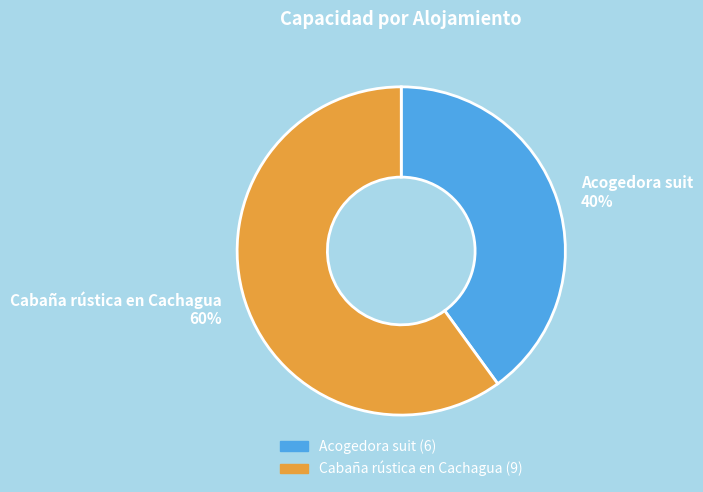

What is the majority slice?

Cabaña rústica en Cachagua